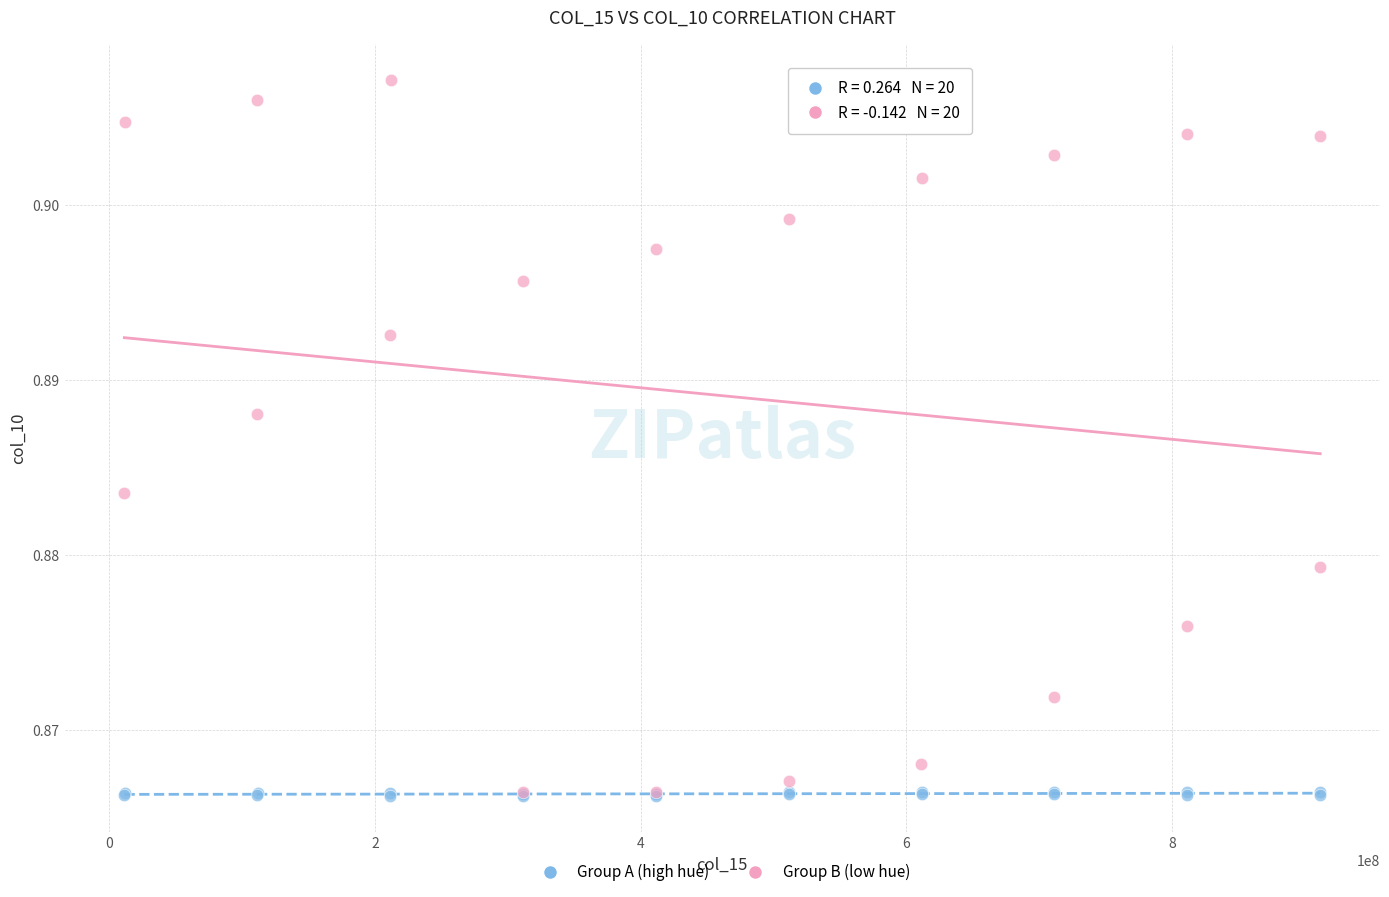

Which series has the widest spread of Y values?

Group B (low hue)